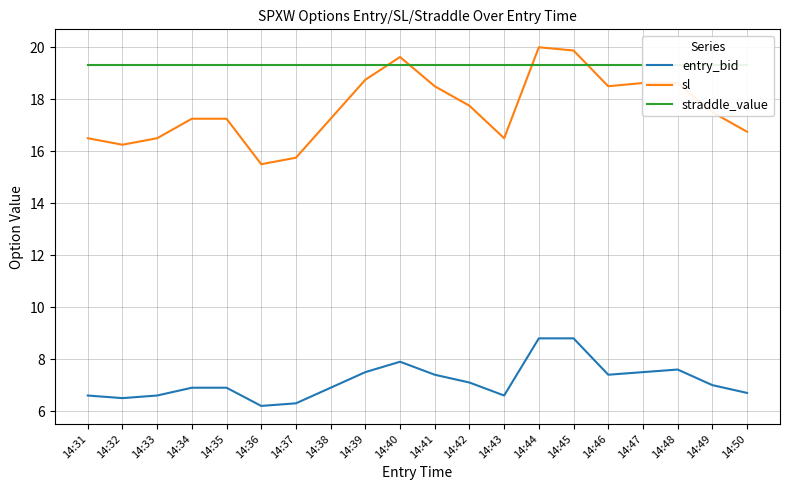

Rank the series at 14:39 from highest to lowest value.

straddle_value, sl, entry_bid